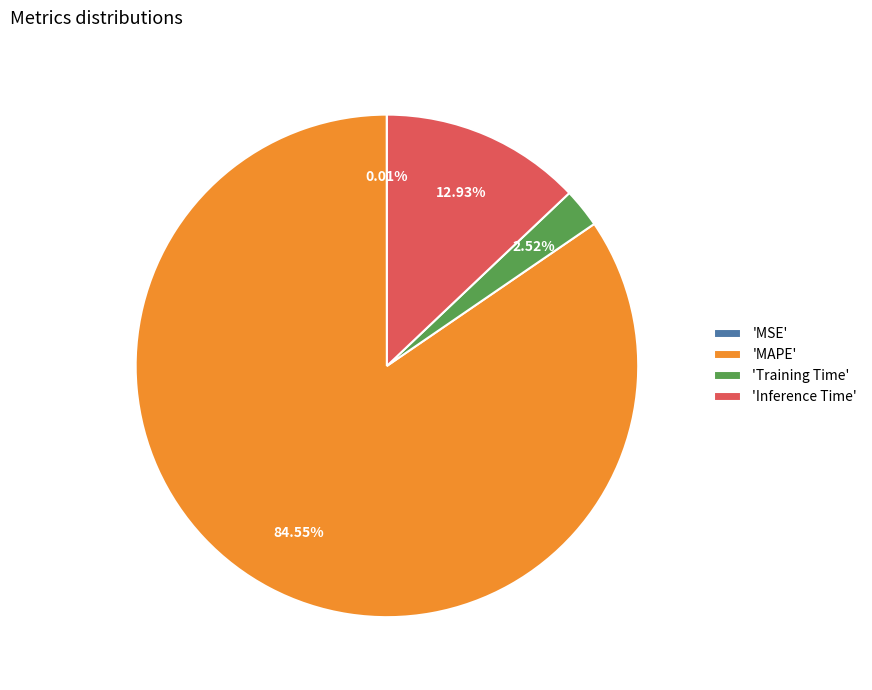

Does any single category account for the majority?

Yes